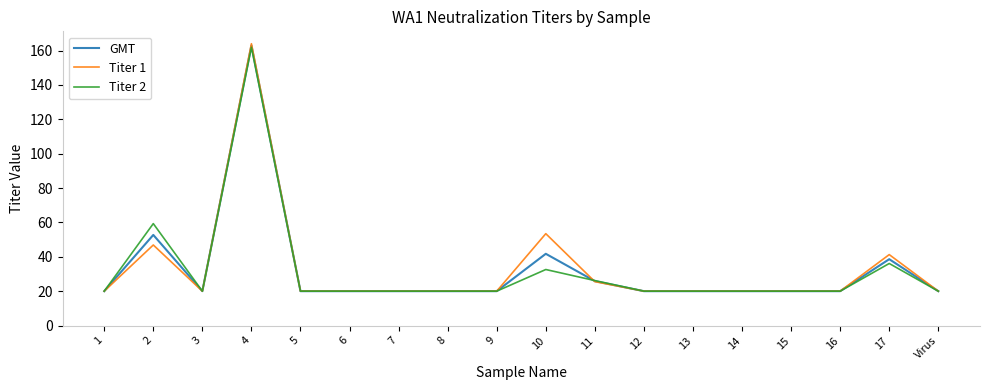

The value of GMT at 4 is 214.8. True or false?

False